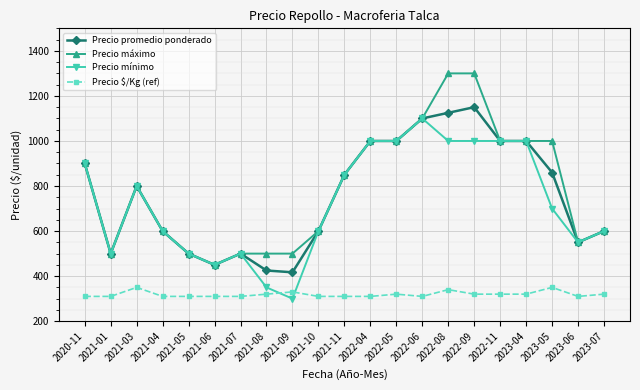

What is the average value of the Precio $/Kg (ref) series?

319